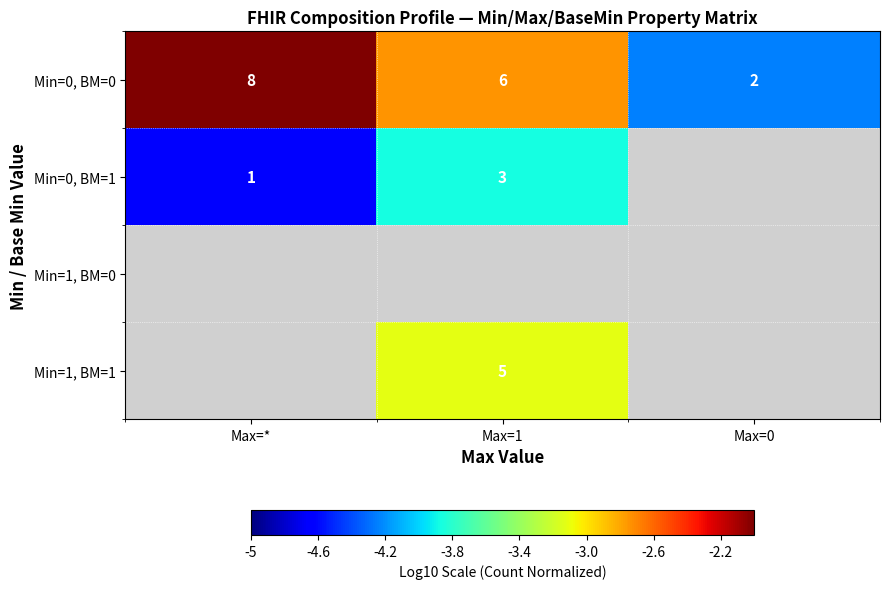

What is the maximum value shown in the chart?

-2.0